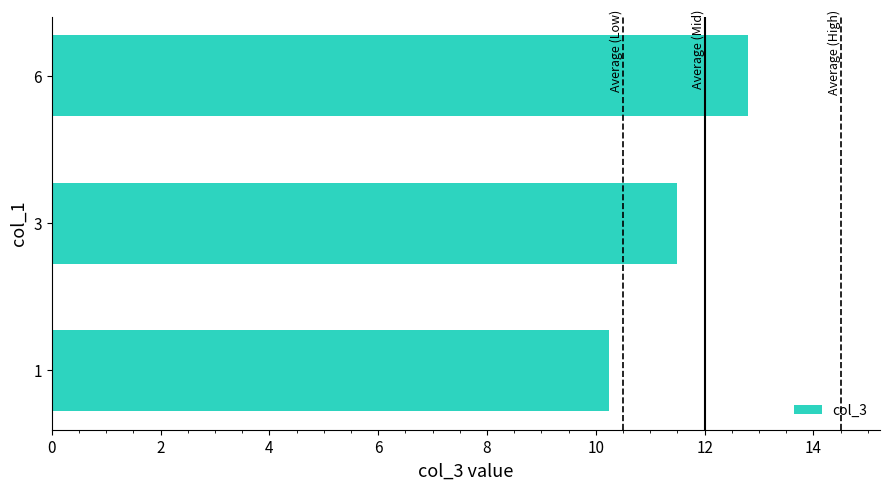

Approximately how many times larger is the value at 1 compared to 3?

0.9